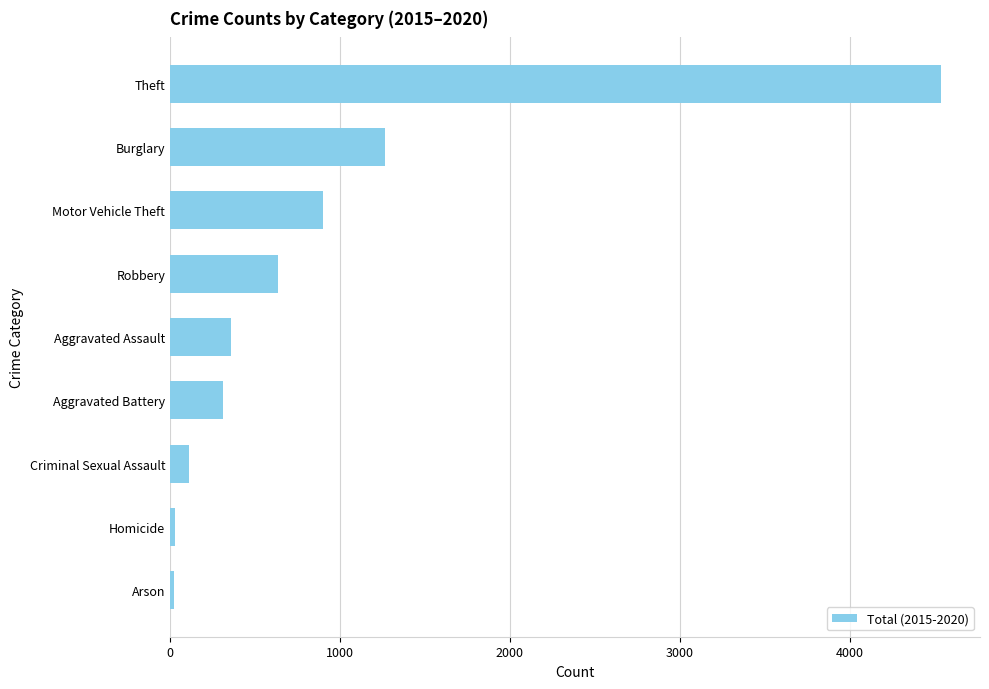

The value at Aggravated Battery is 135. True or false?

False